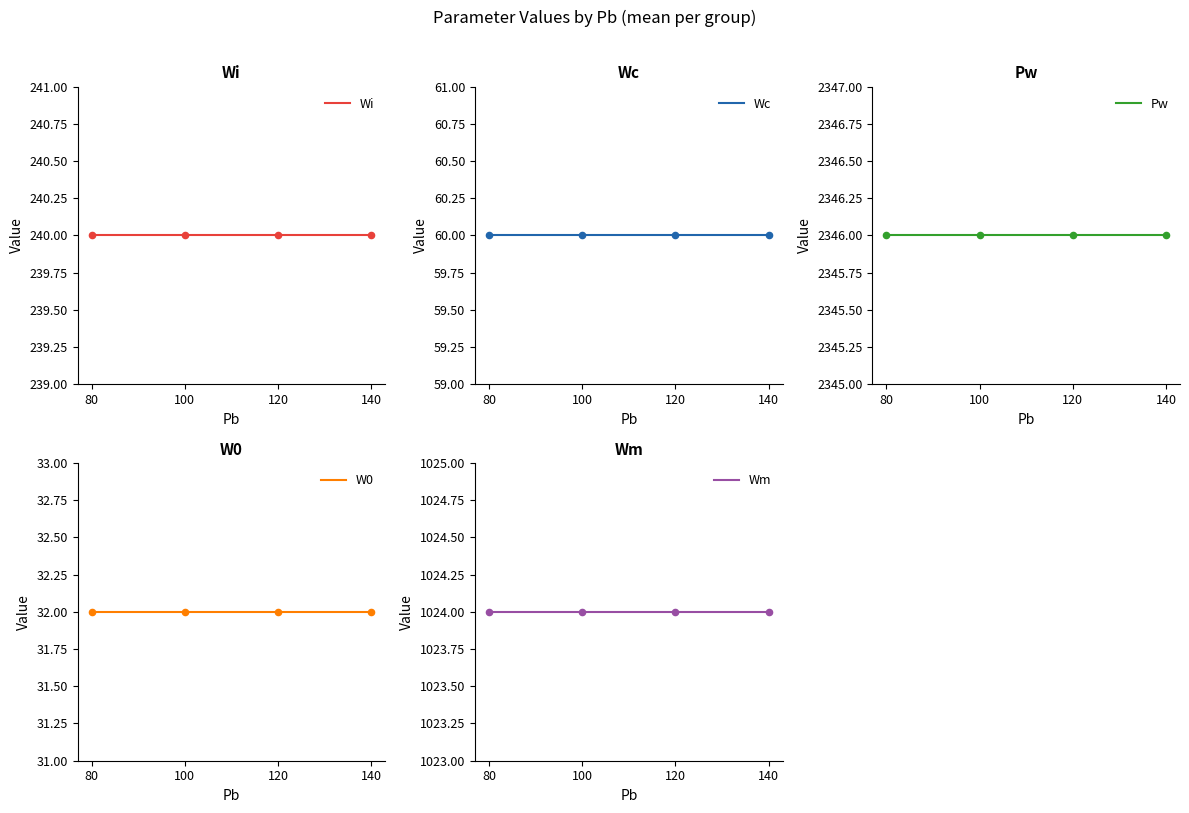

At how many categories does at least one series exceed 1765?

4